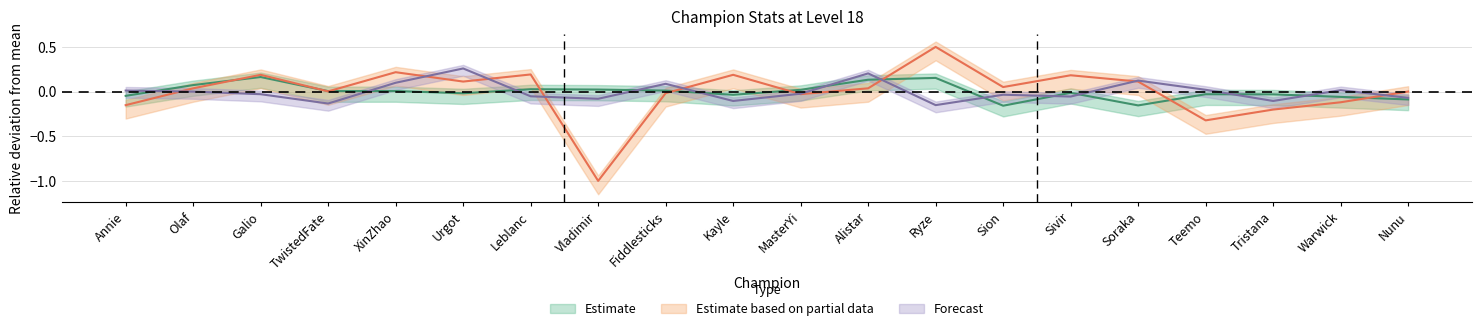

What is the minimum value shown in the chart?

-1.0